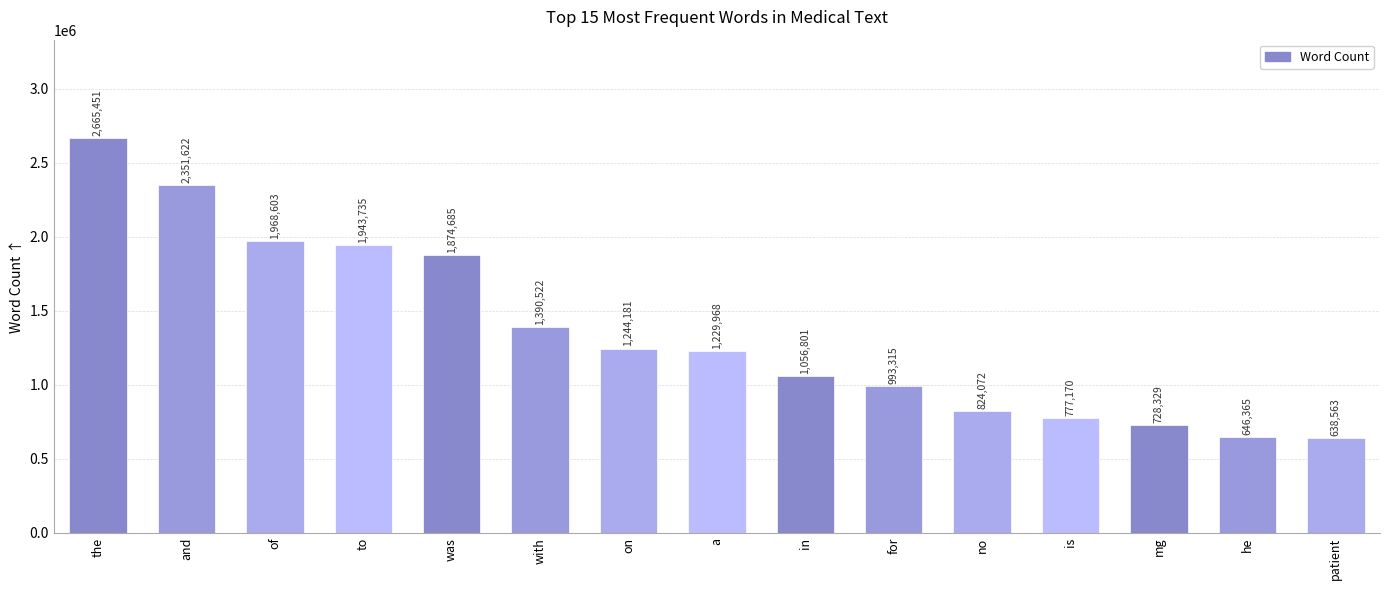

Where does the data first go above 1229968?

the